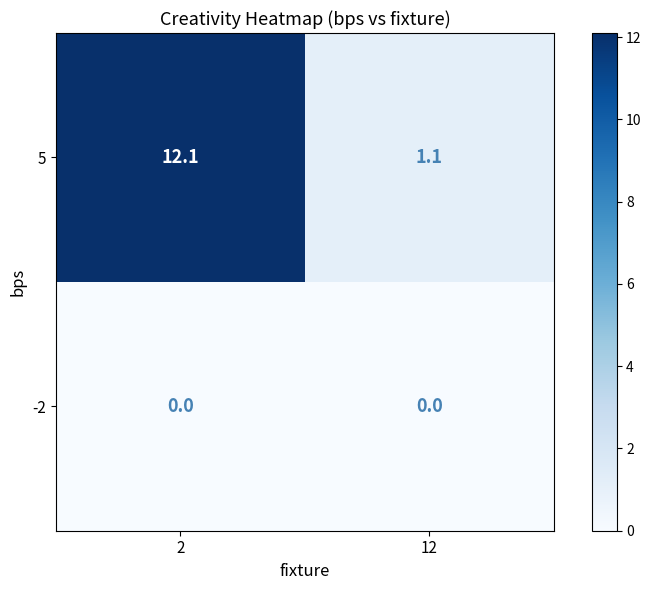

At which category is the sum across all series the highest?

2